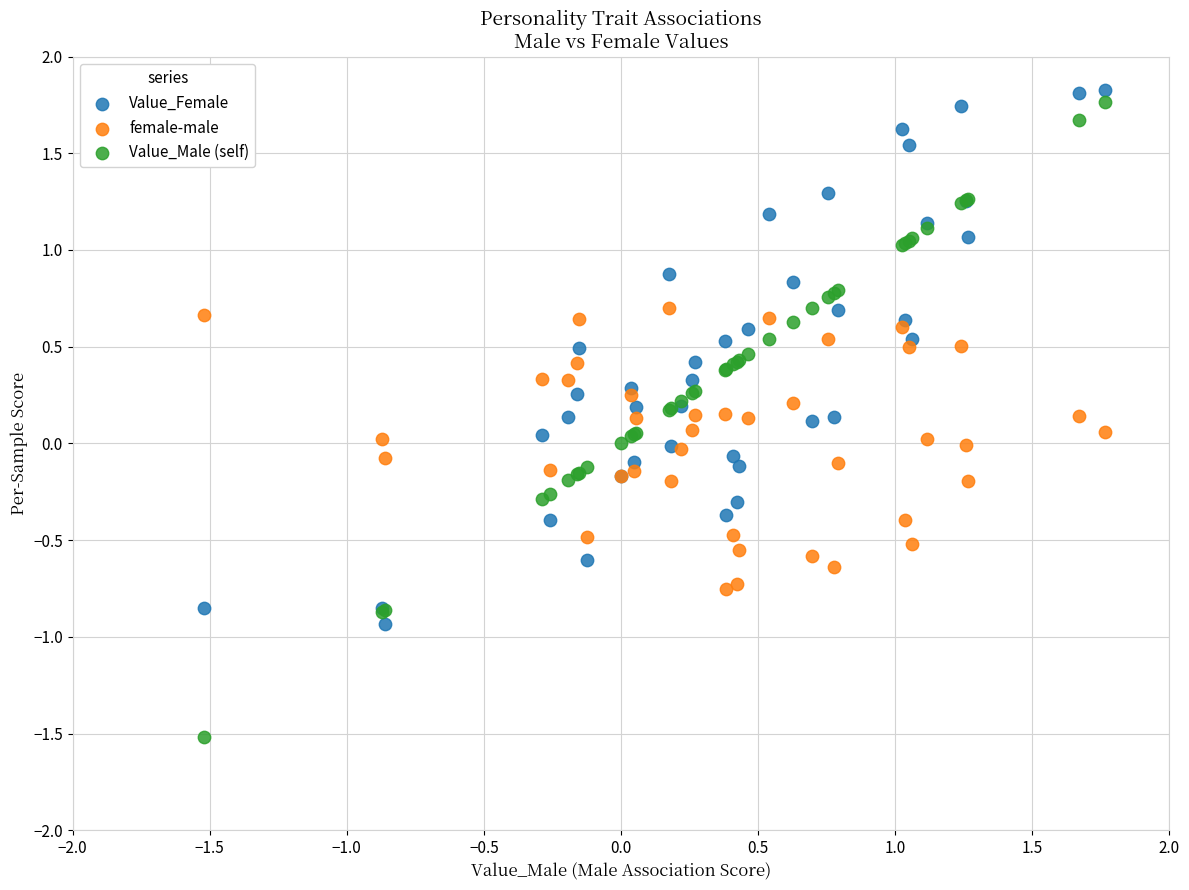

What is the X range (max minus min) for the scatter plot?

3.3